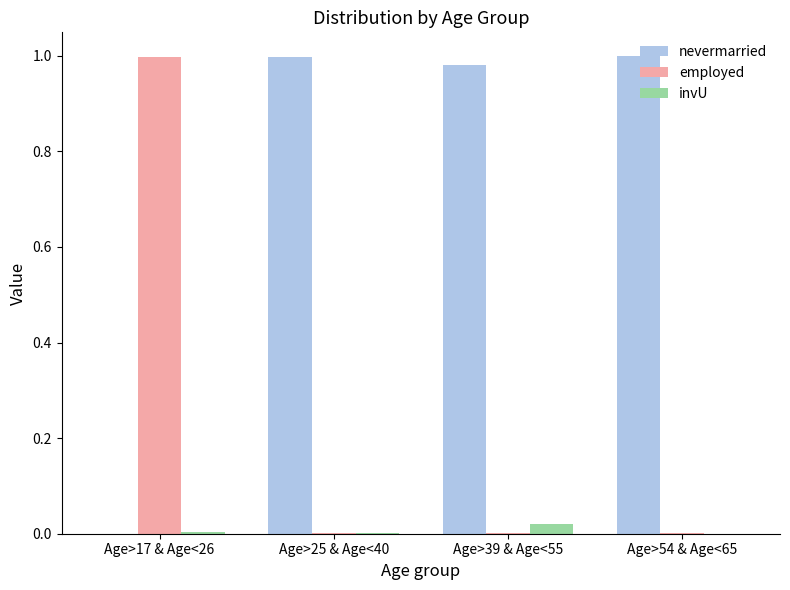

The employed series shows 1.0 at Age>17 & Age<26. True or false?

True